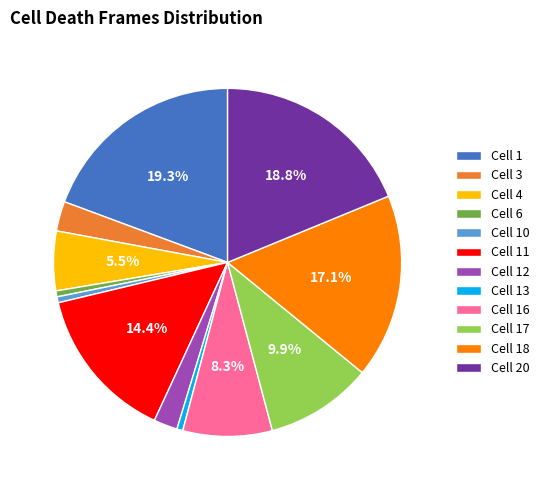

Do Cell 12 and Cell 17 together represent more than half of the pie?

No